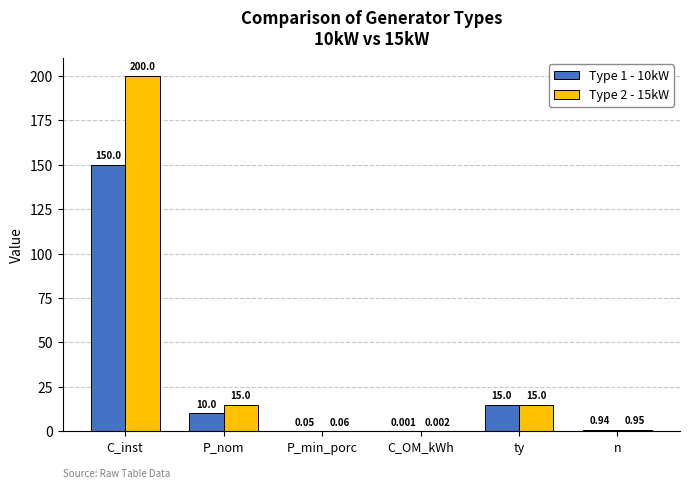

At which label does Type 1 - 10kW first exceed 10?

C_inst